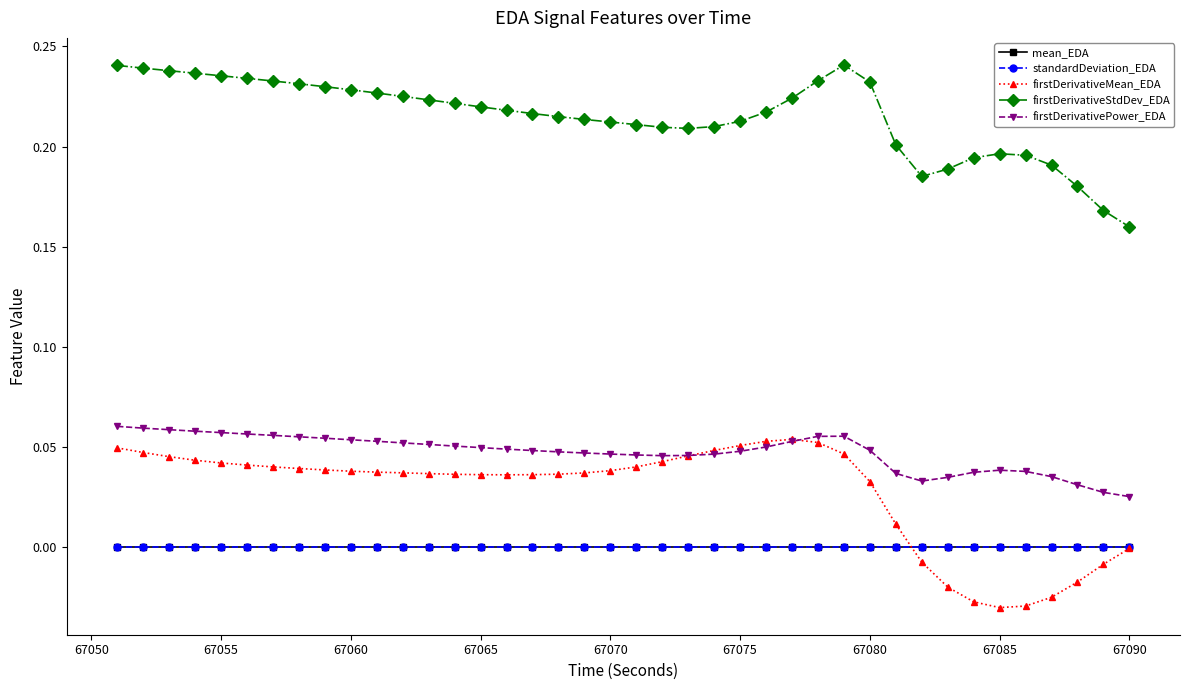

Which series has the largest total across all categories?

firstDerivativeStdDev_EDA